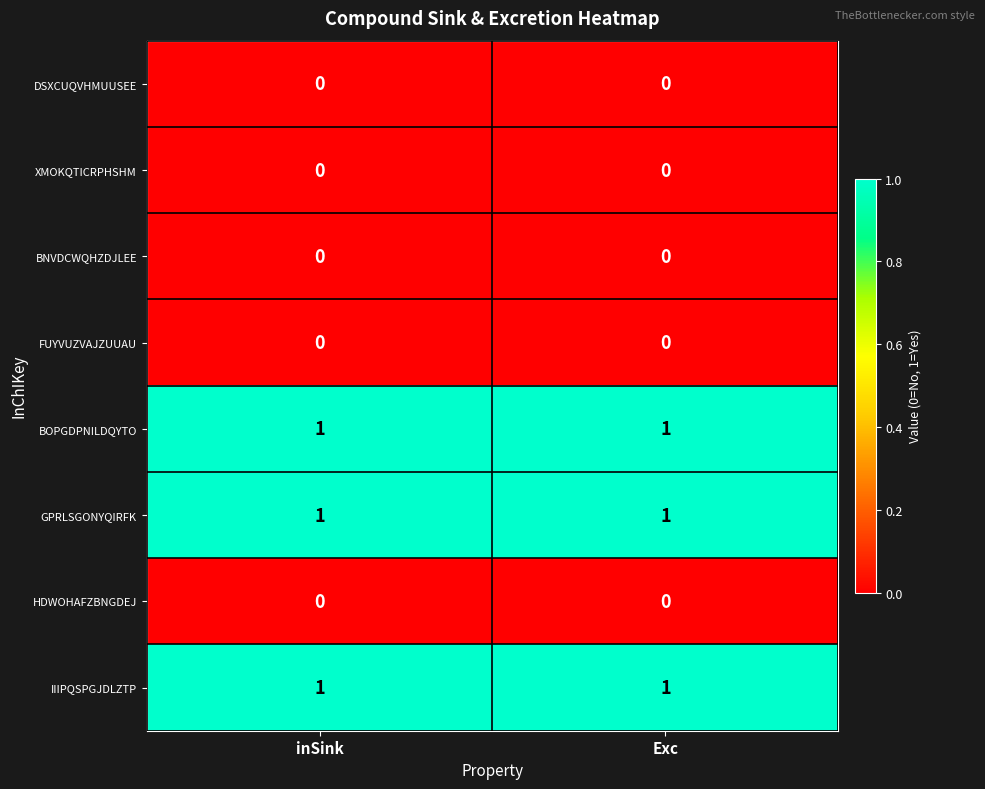

Reading left to right, transcribe all the data shown in this chart.

DSXCUQVHMUUSEE: 0	0
XMOKQTICRPHSHM: 0	0
BNVDCWQHZDJLEE: 0	0
FUYVUZVAJZUUAU: 0	0
BOPGDPNILDQYTO: 1	1
GPRLSGONYQIRFK: 1	1
HDWOHAFZBNGDEJ: 0	0
IIIPQSPGJDLZTP: 1	1